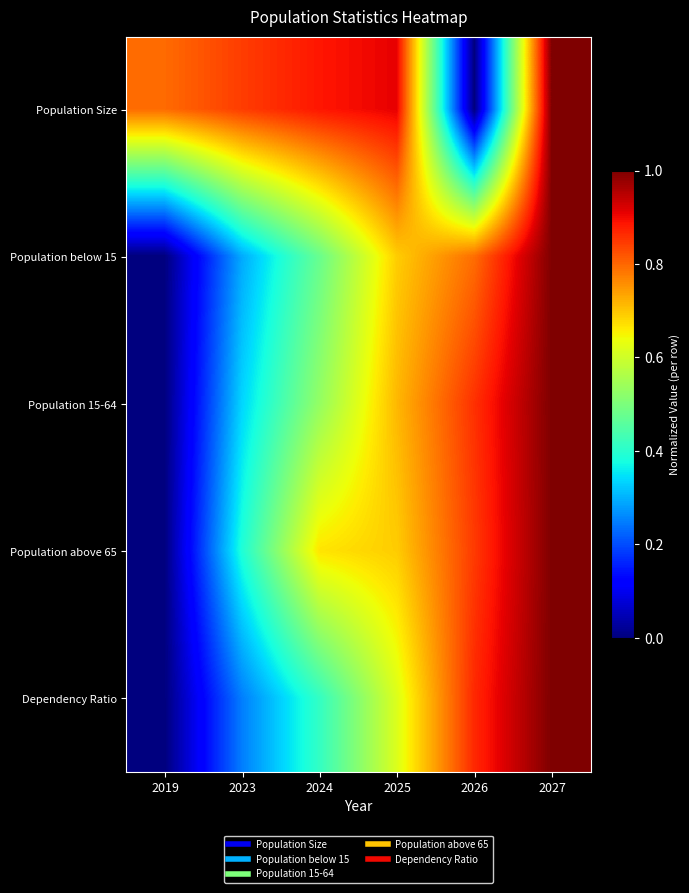

What is the greatest value displayed?

1.0